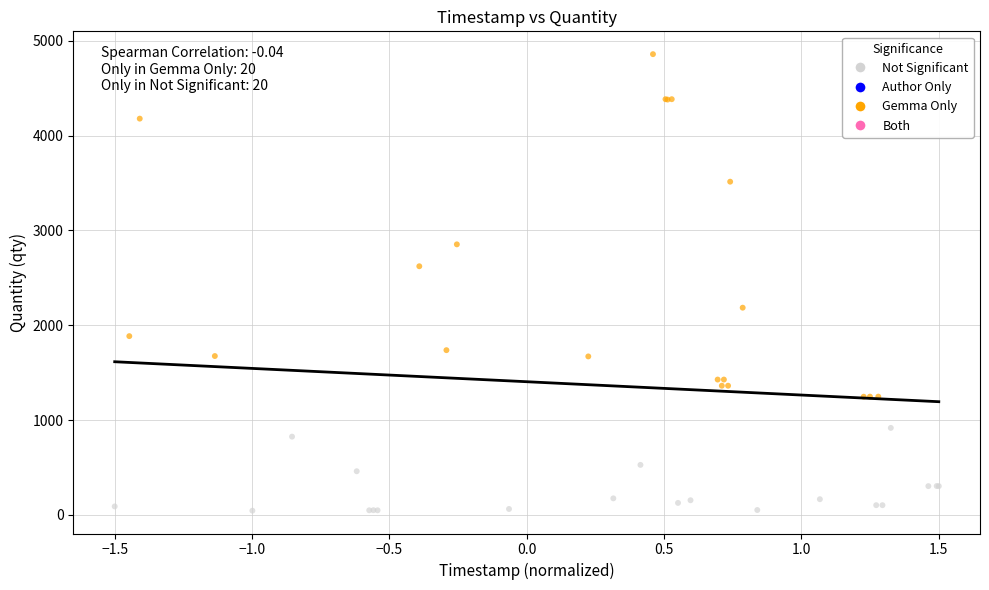

Which series contains the lowest Y value?

Not Significant